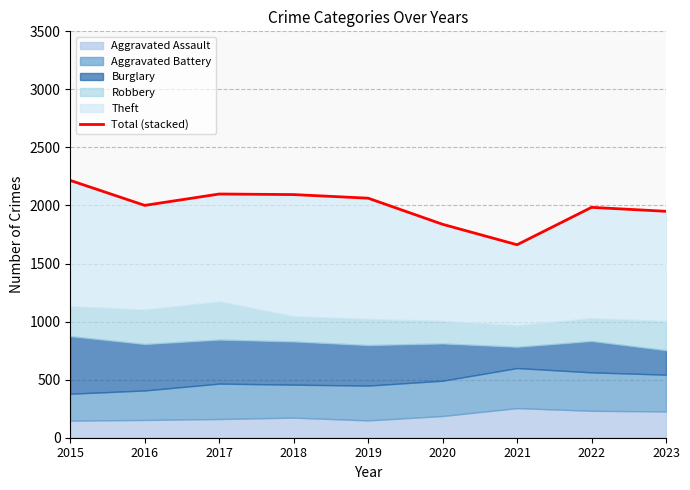

List the labels in order of value, smallest first.

2021, 2020, 2023, 2022, 2016, 2019, 2018, 2017, 2015